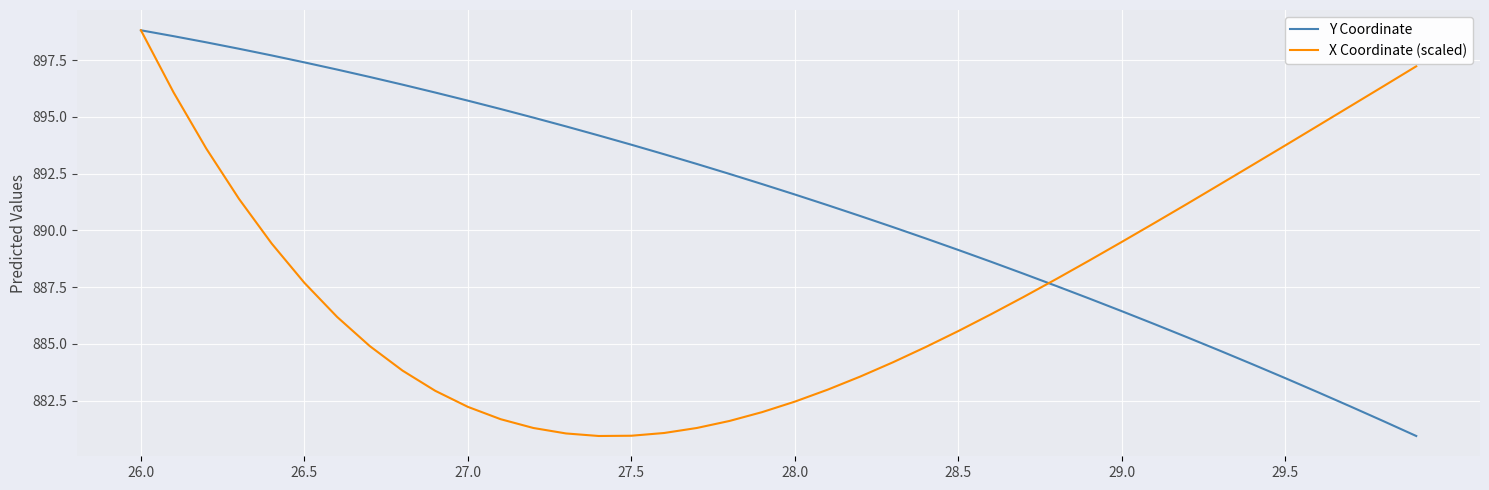

How many lines are shown in the chart?

2